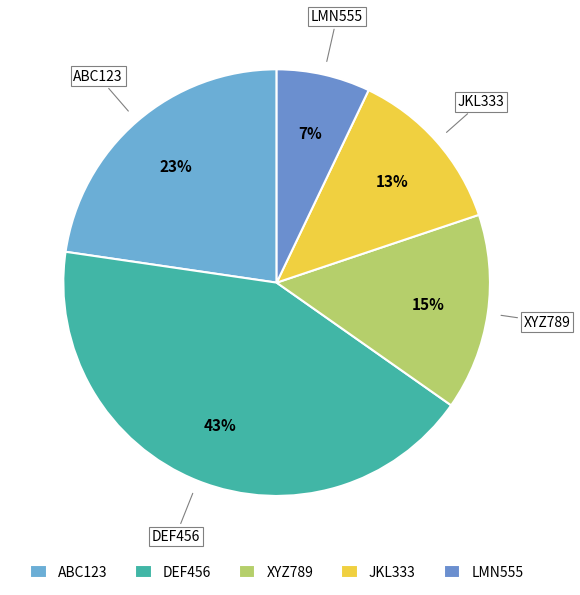

To the nearest percent, what portion does JKL333 represent?

13%